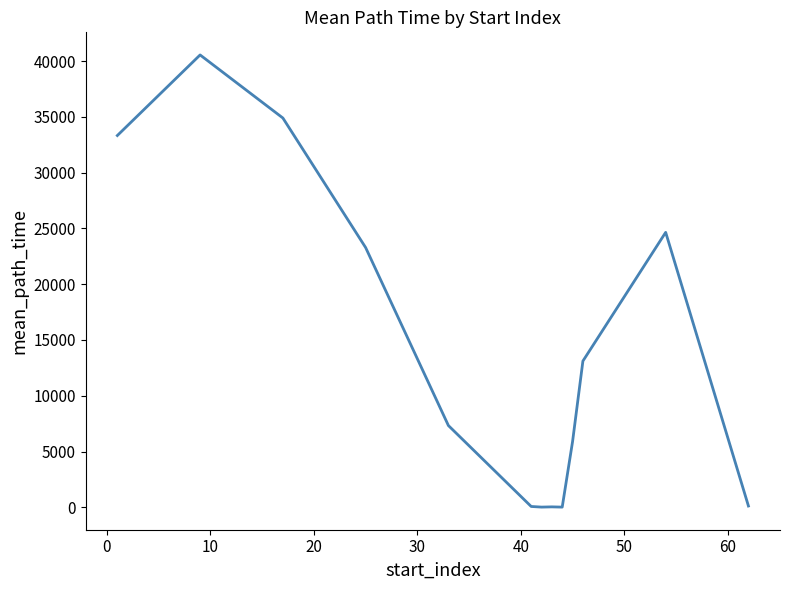

What is the average value?

14101.4